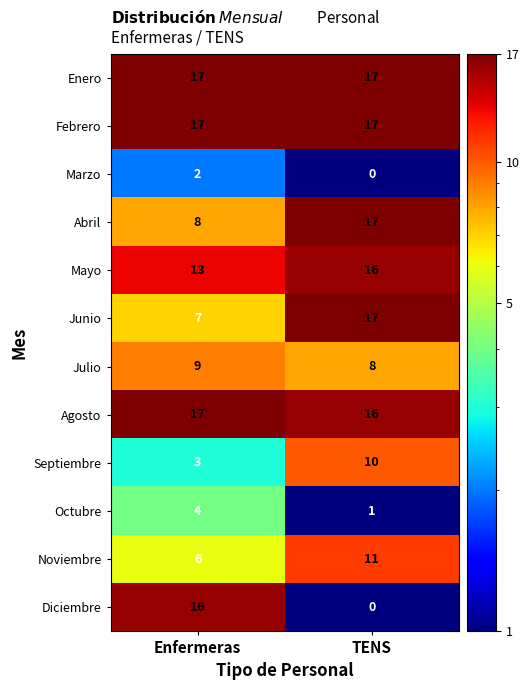

How many distinct data groups are displayed?

12